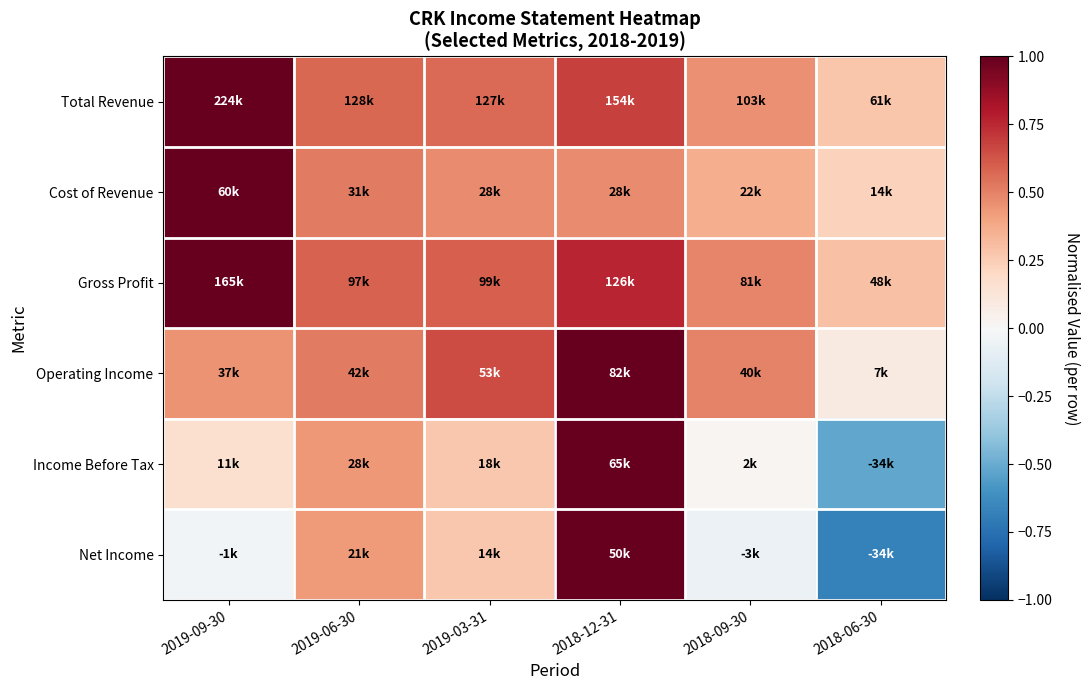

What is the difference between the highest and lowest values at 2019-09-30?

1.0